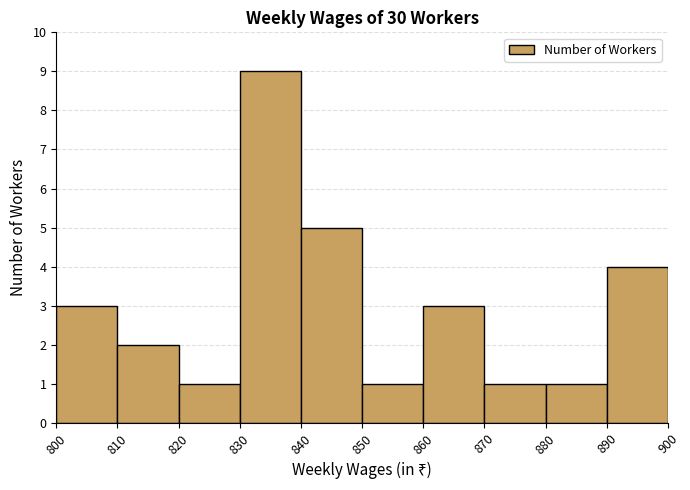

What is the height of the bar covering 810 to 820 on the x-axis? The values are not printed on the chart, so give them approximately, as read against the axis.

2